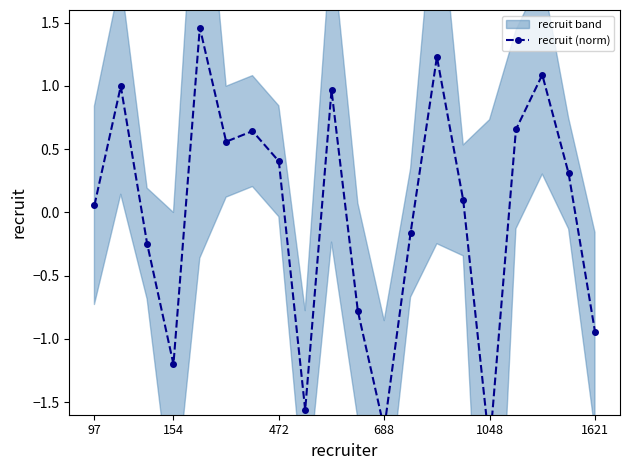

How many positive values are there?

12